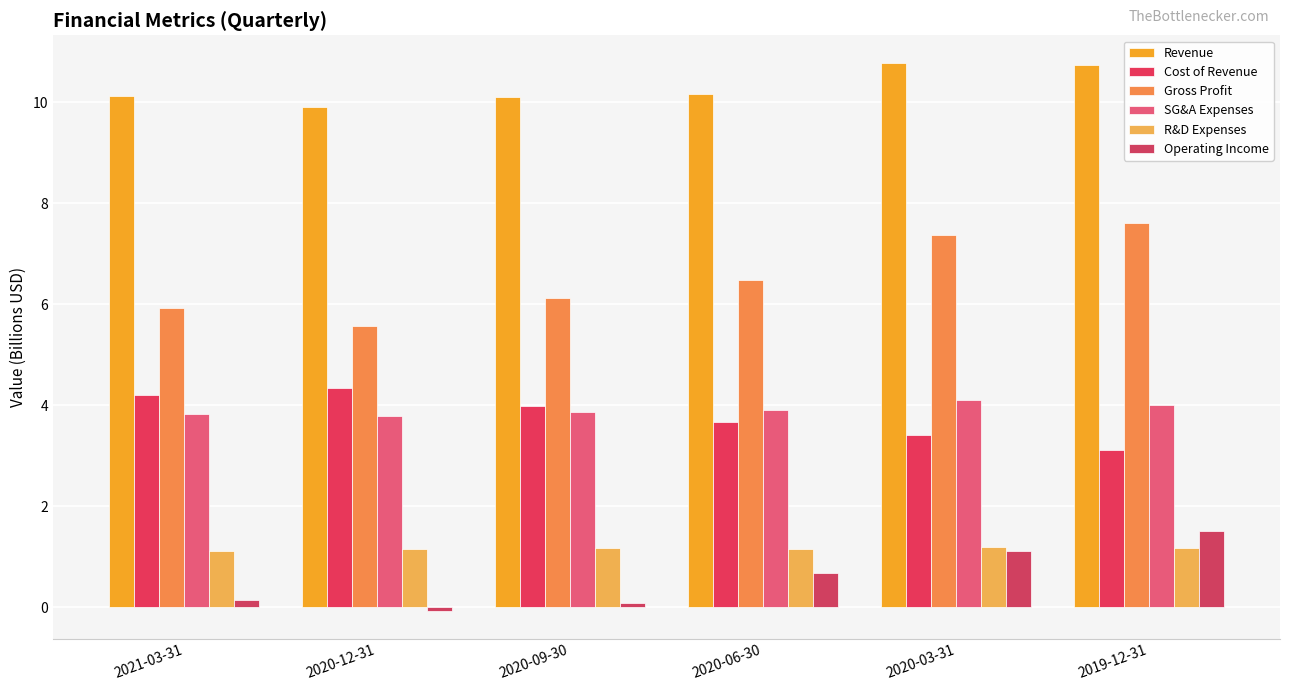

The SG&A Expenses series shows 2.3 at 2021-03-31. True or false?

False